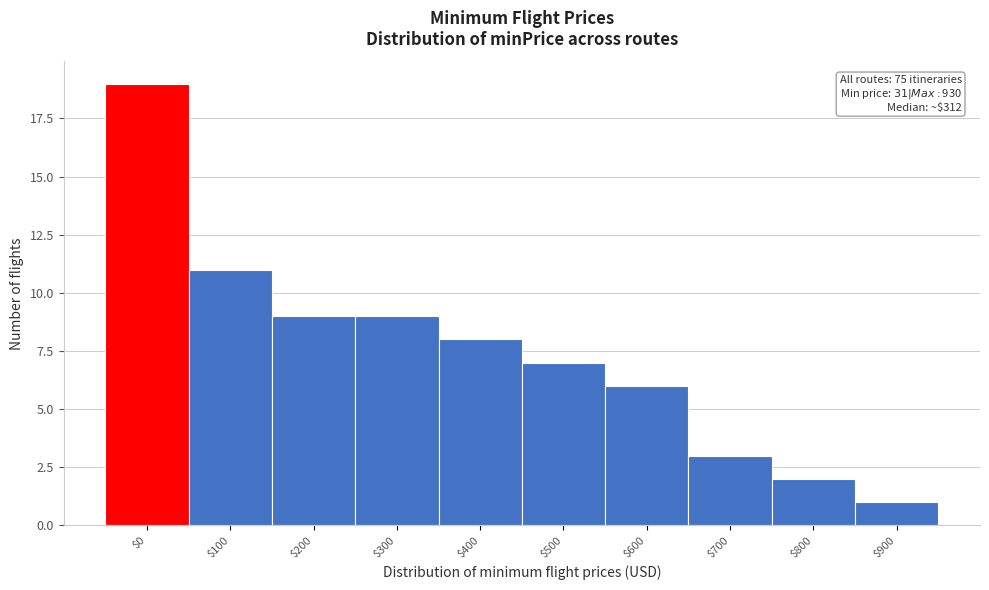

Reading right to left, what are all the values shown in this chart?

1	2	3	6	7	8	9	9	11	19